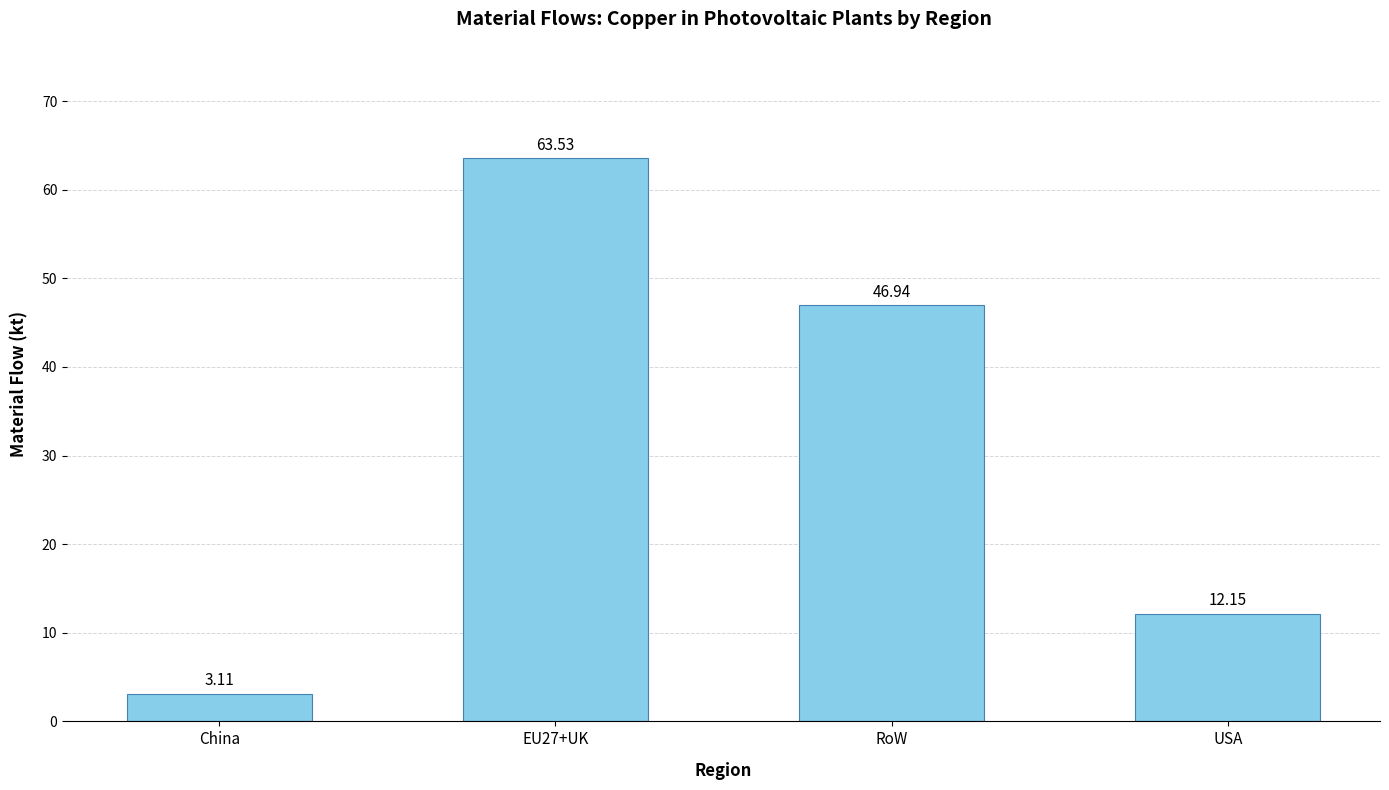

At which label is the value closest to 33?

RoW